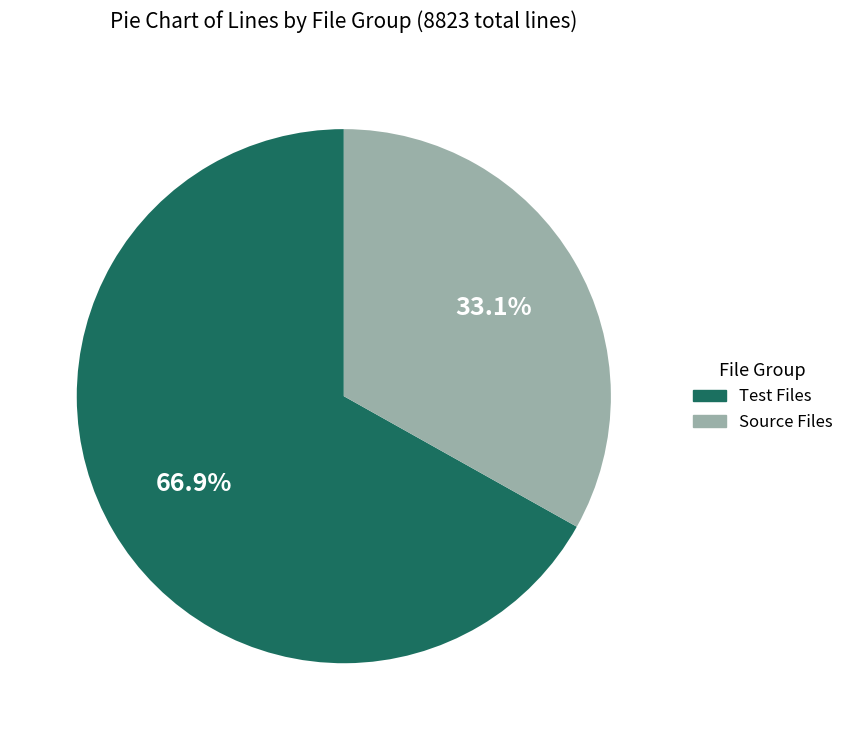

Is there any slice that represents more than half of the pie?

Yes